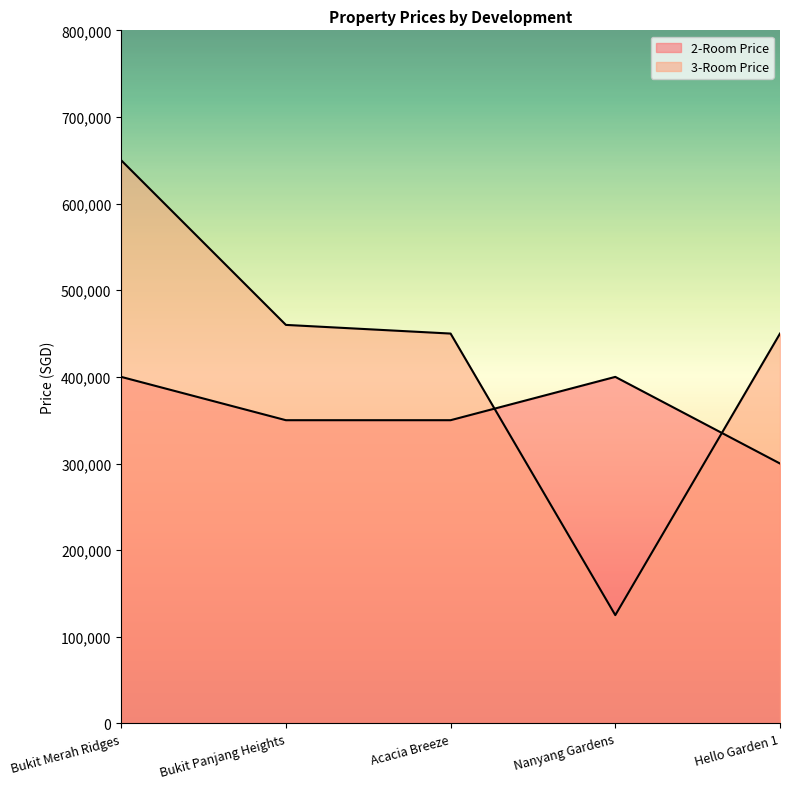

Does the chart have visible grid lines?

No